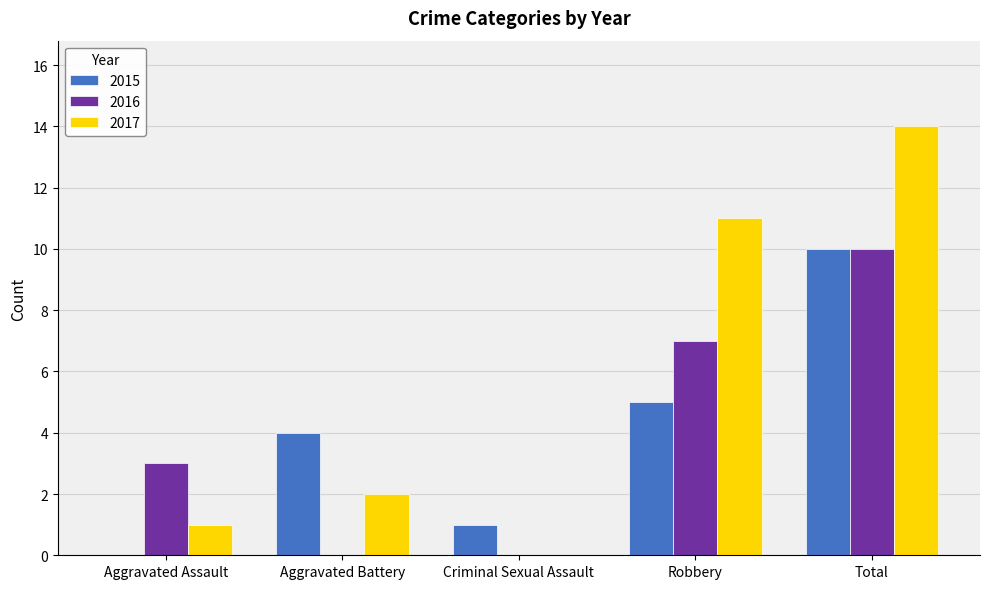

How many values in 2015 are above zero?

4